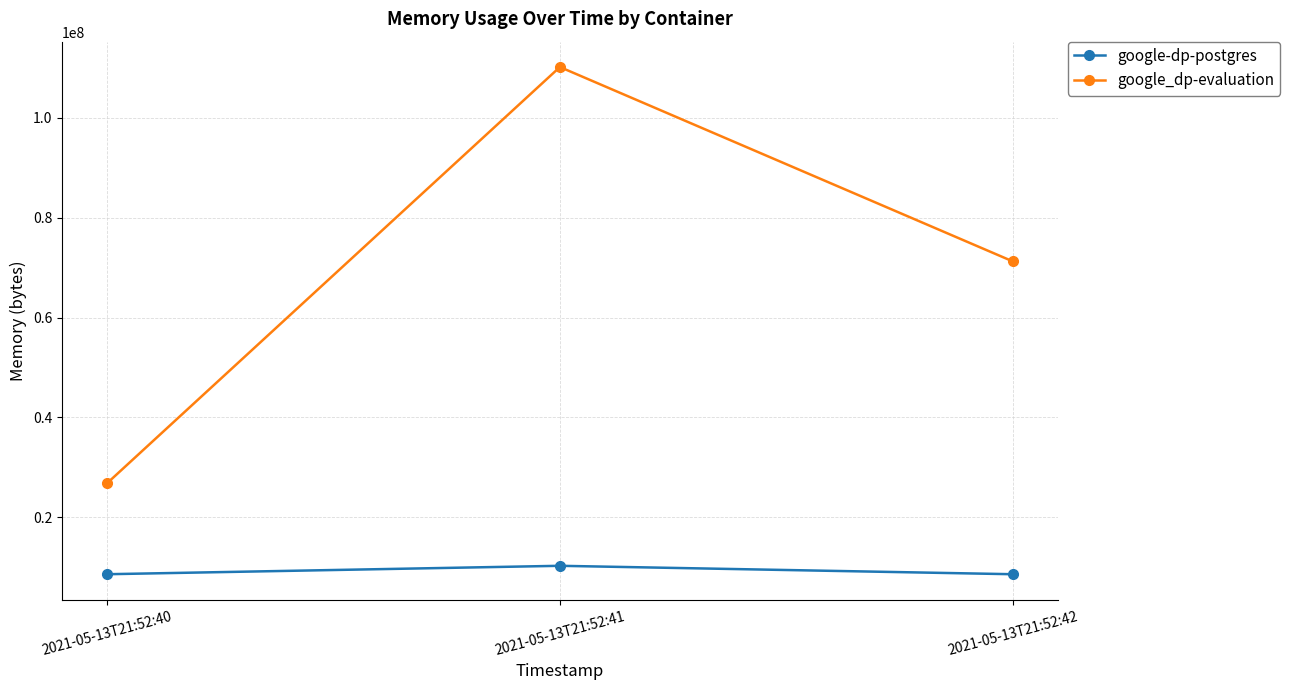

What is the minimum value shown in the chart?

8560640